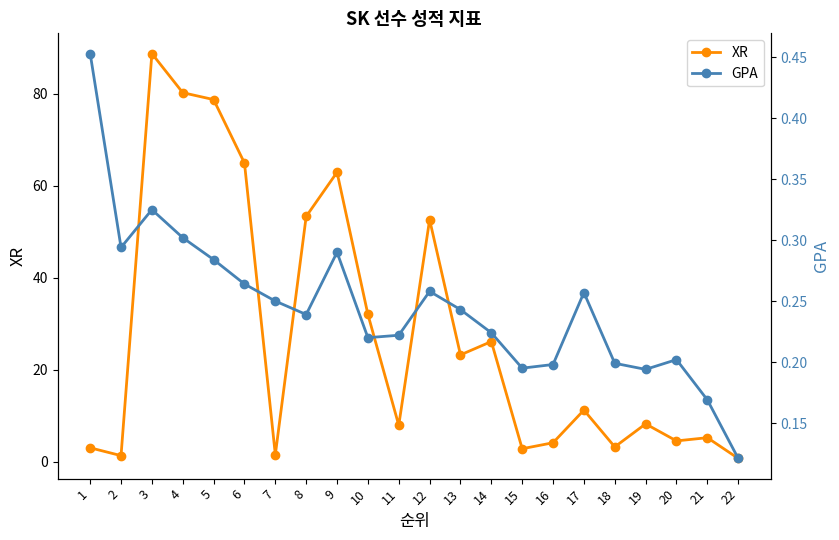

True or false: GPA and XR intersect in this chart.

False